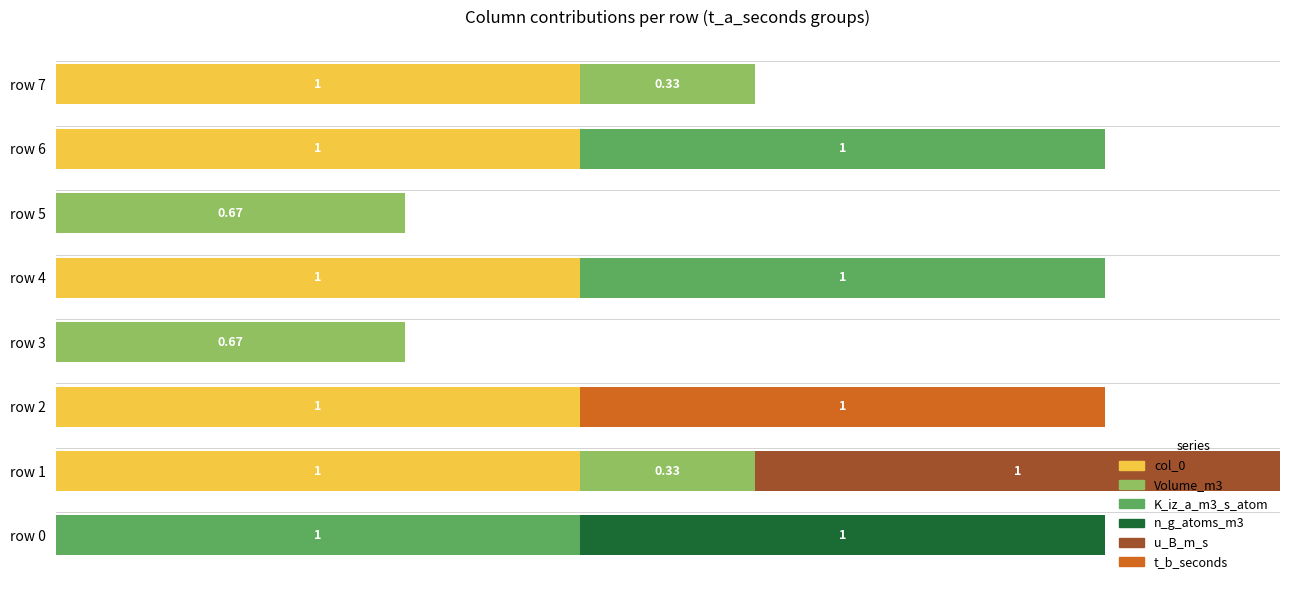

What are all the series names shown in the legend?

col_0, Volume_m3, K_iz_a_m3_s_atom, n_g_atoms_m3, u_B_m_s, t_b_seconds